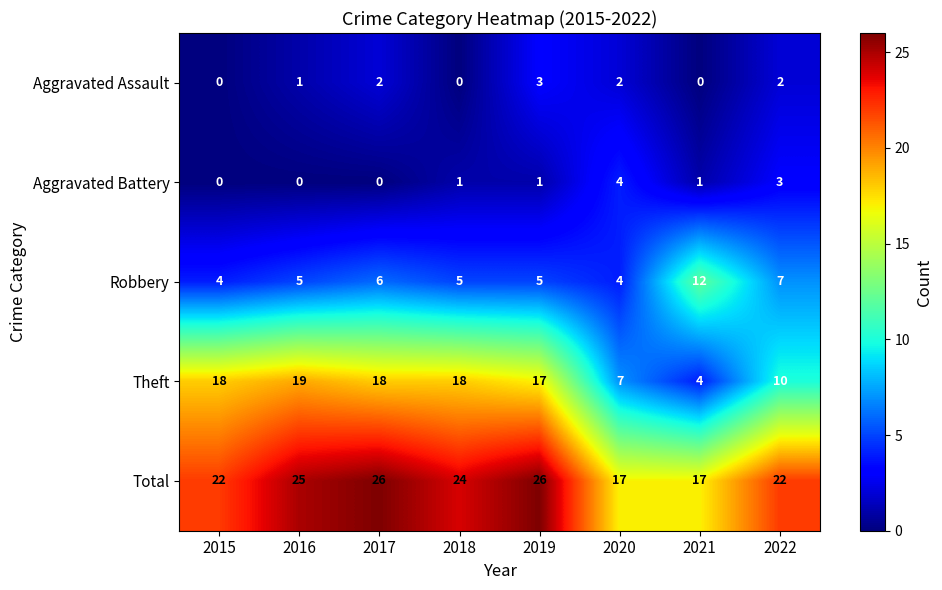

What is the sum of all Theft values?

111